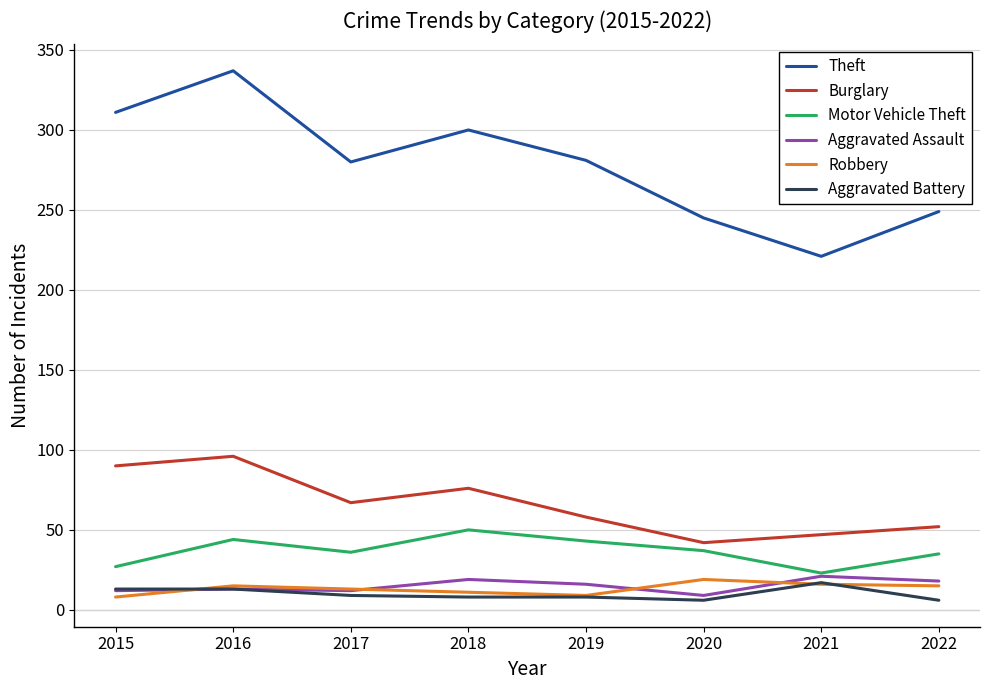

What value does the Burglary series have at 2015?

90